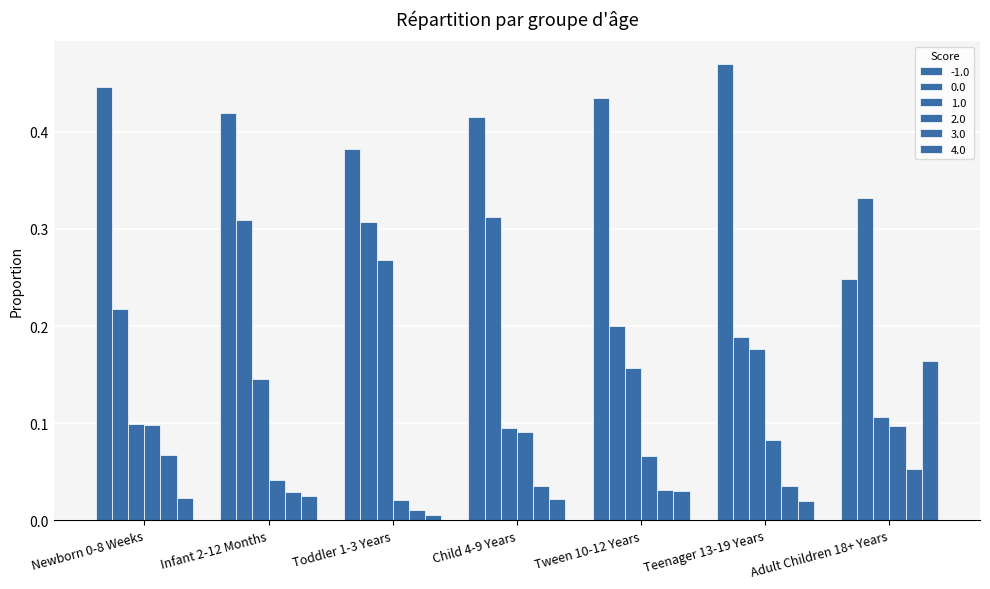

At which label is 0.0 closest to 0?

Teenager 13-19 Years